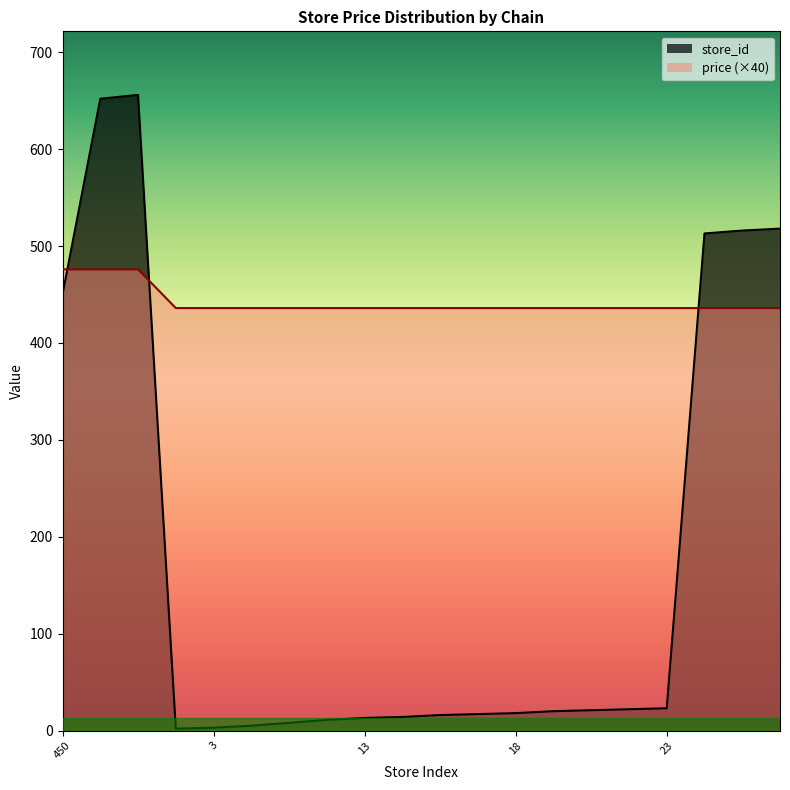

What is the maximum value shown in the chart?

656